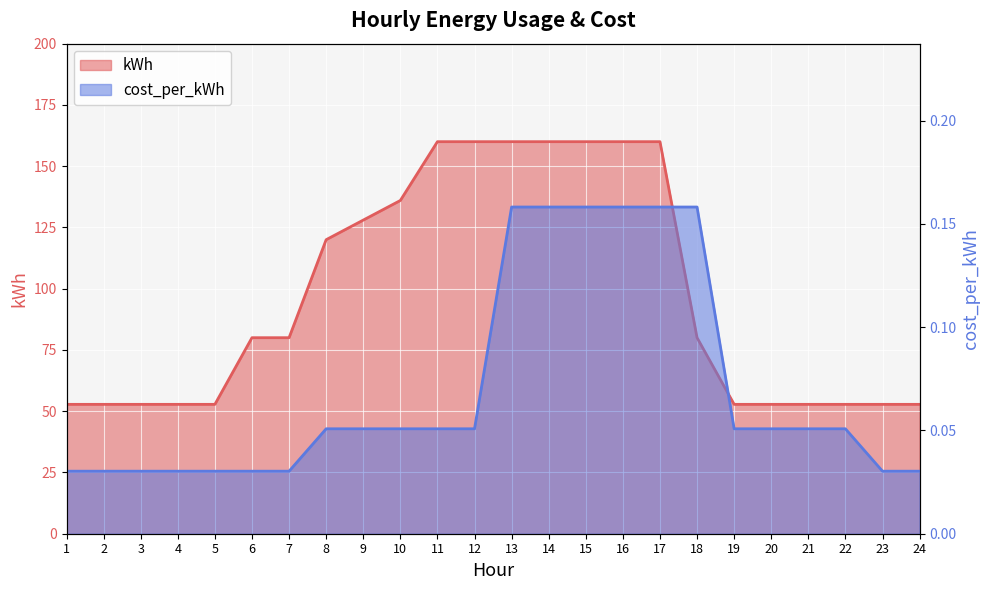

What is the difference between the highest and lowest values at 12?

159.9